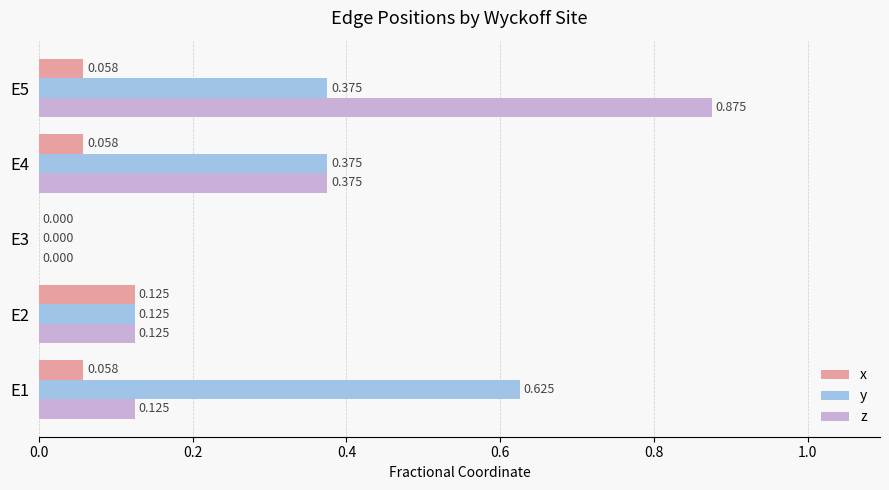

Which series changed the most between E1 and E3?

y